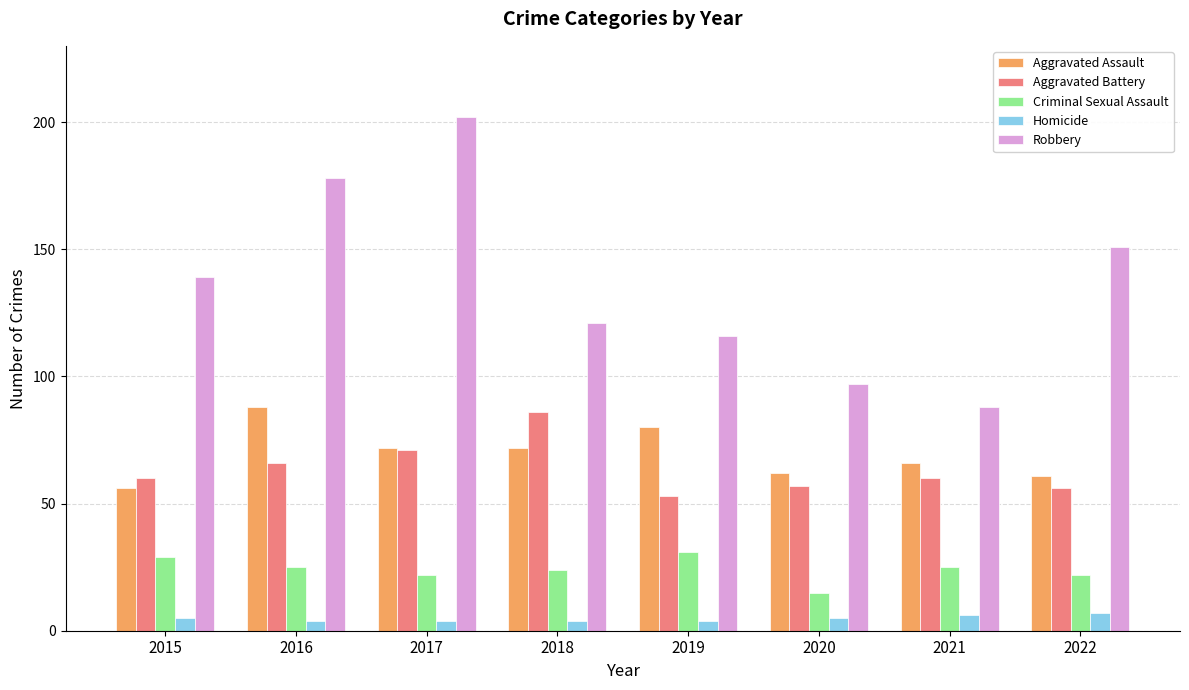

How many bars are there in each group?

5